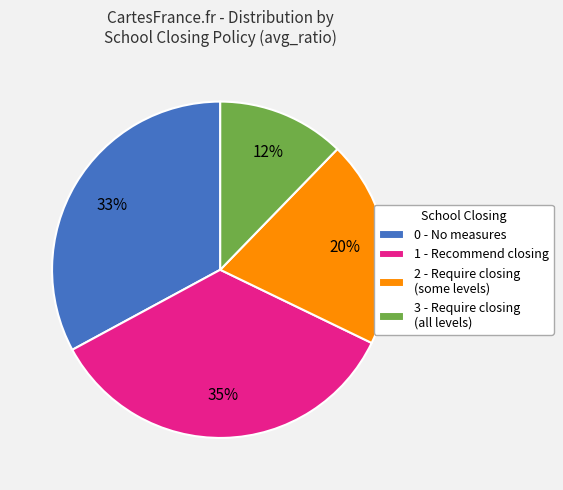

True or false: 2 - Require closing (some levels) accounts for 20% of the total.

True